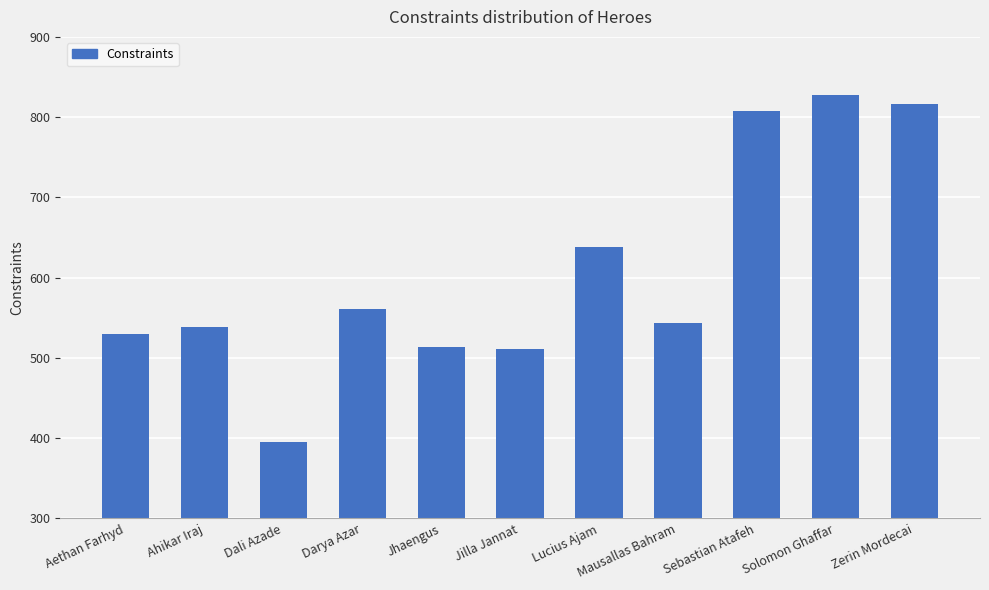

At which label does the data first exceed 544?

Darya Azar